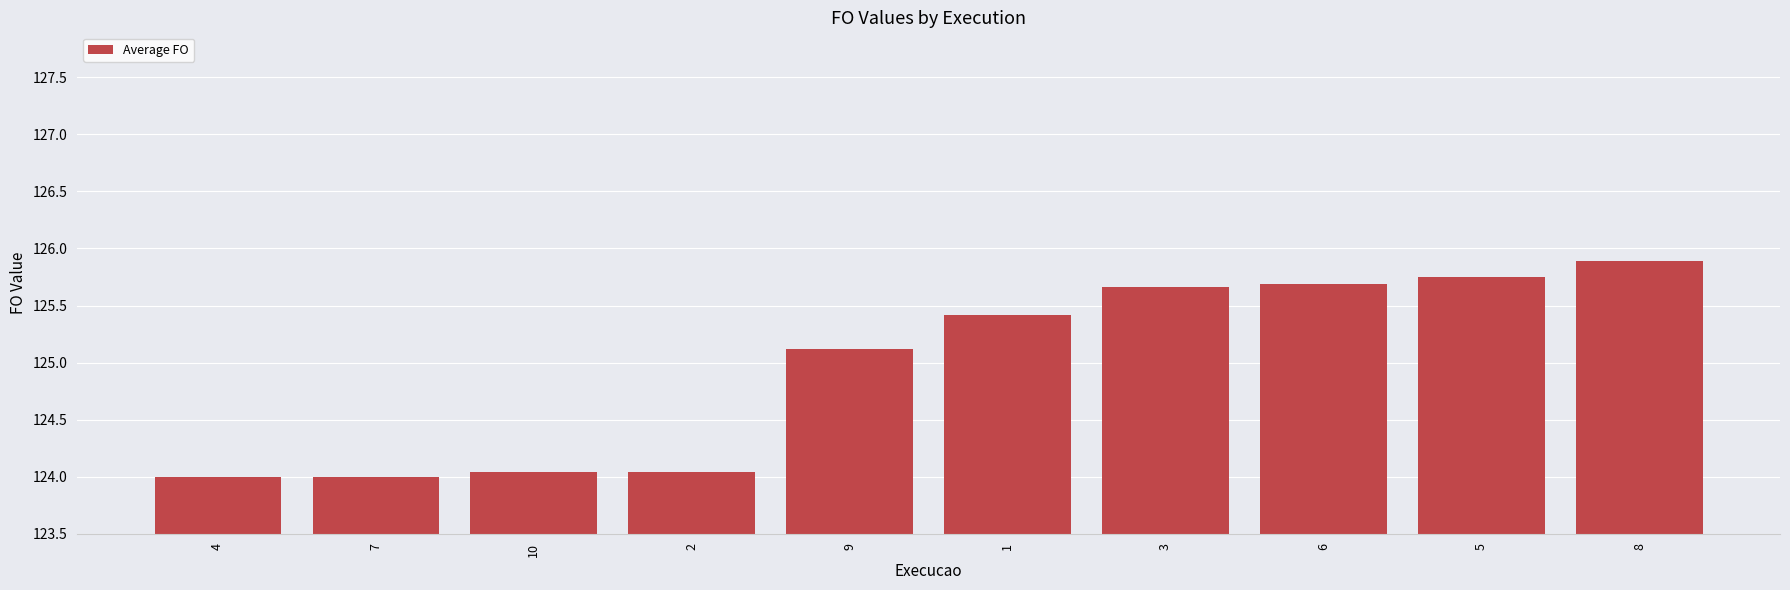

Is it true that the value at 7 is 81.1?

False